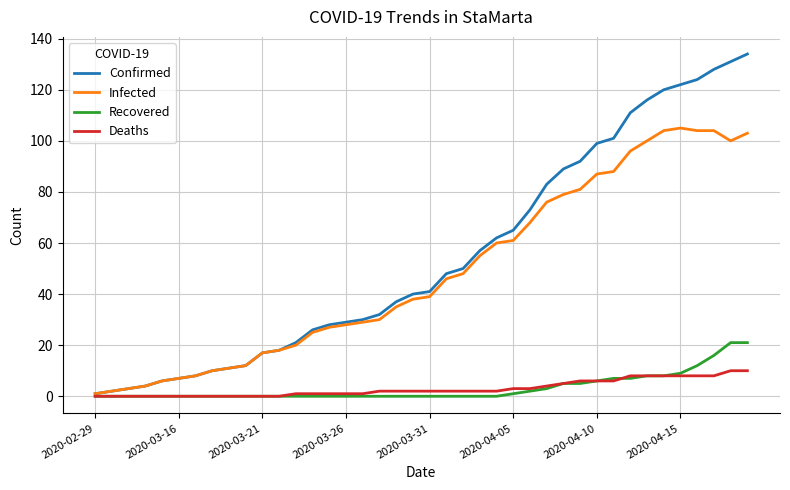

Which series has the largest total across all categories?

Confirmed